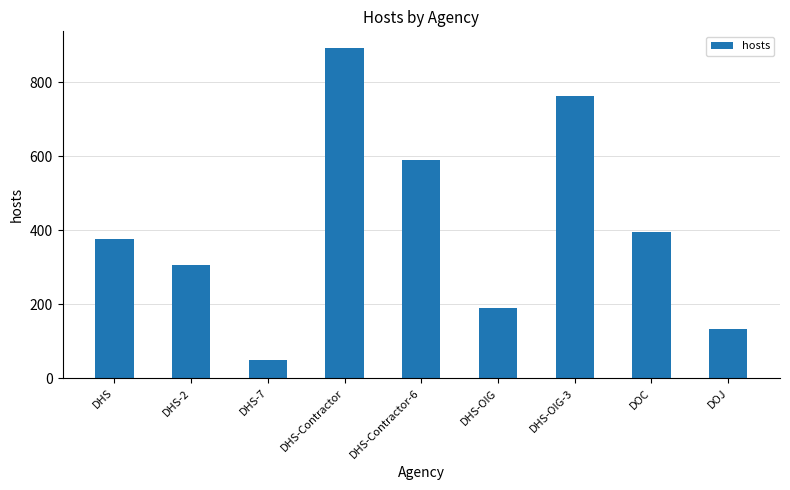

Reading right to left, list all the values displayed in this chart.

134	396	762	189	589	893	48	306	376